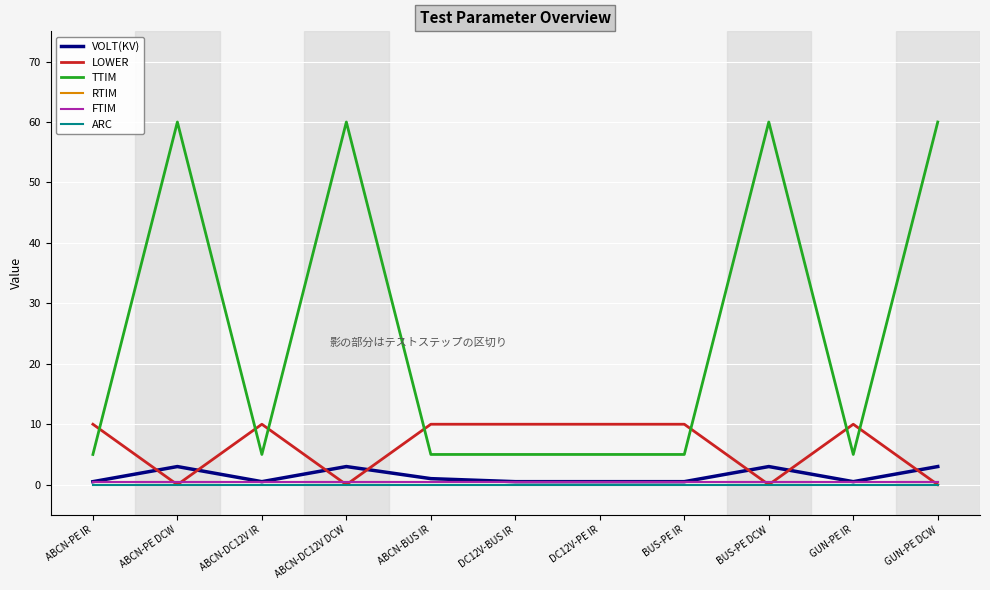

Between ABCN-DC12V DCW and ABCN-BUS IR, which series saw the biggest shift?

TTIM